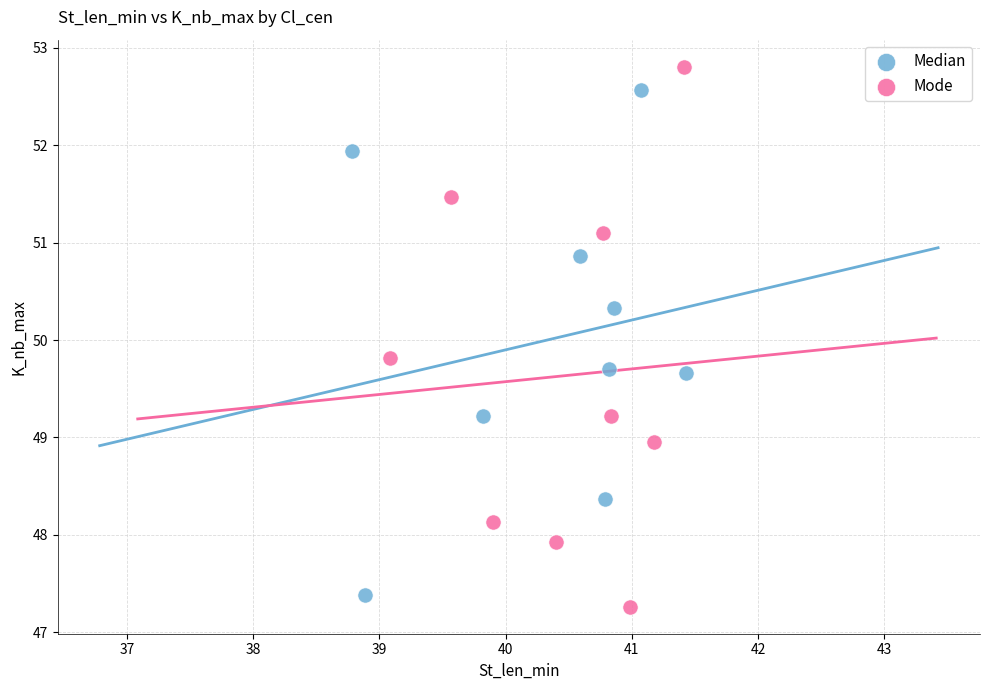

Which series has the largest Y range (max minus min)?

Mode